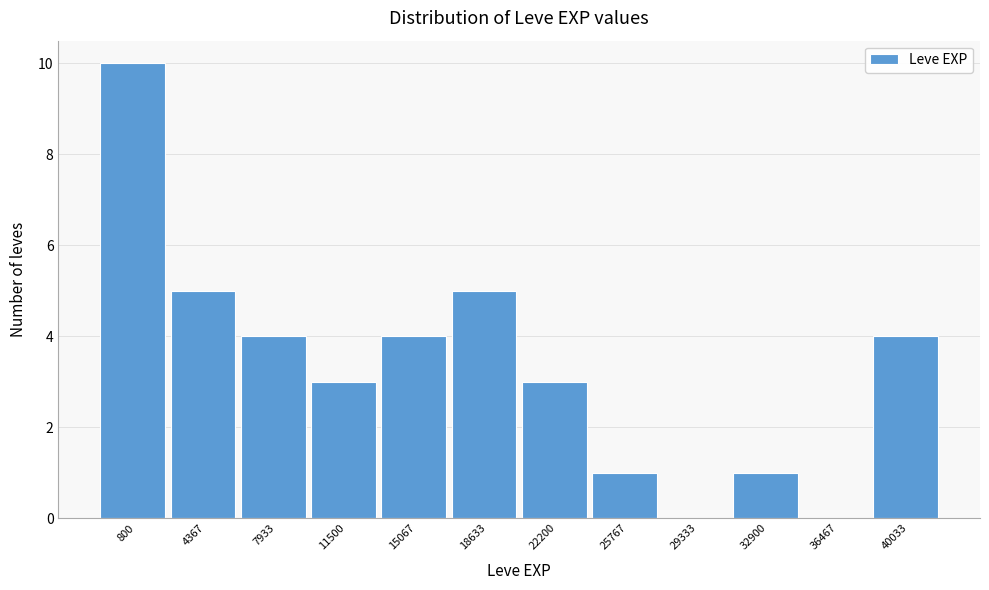

Reading left to right, extract all data points from this chart.

800=10	4367=5	7933=4	11500=3	15067=4	18633=5	22200=3	25767=1	29333=0	32900=1	36467=0	40033=4